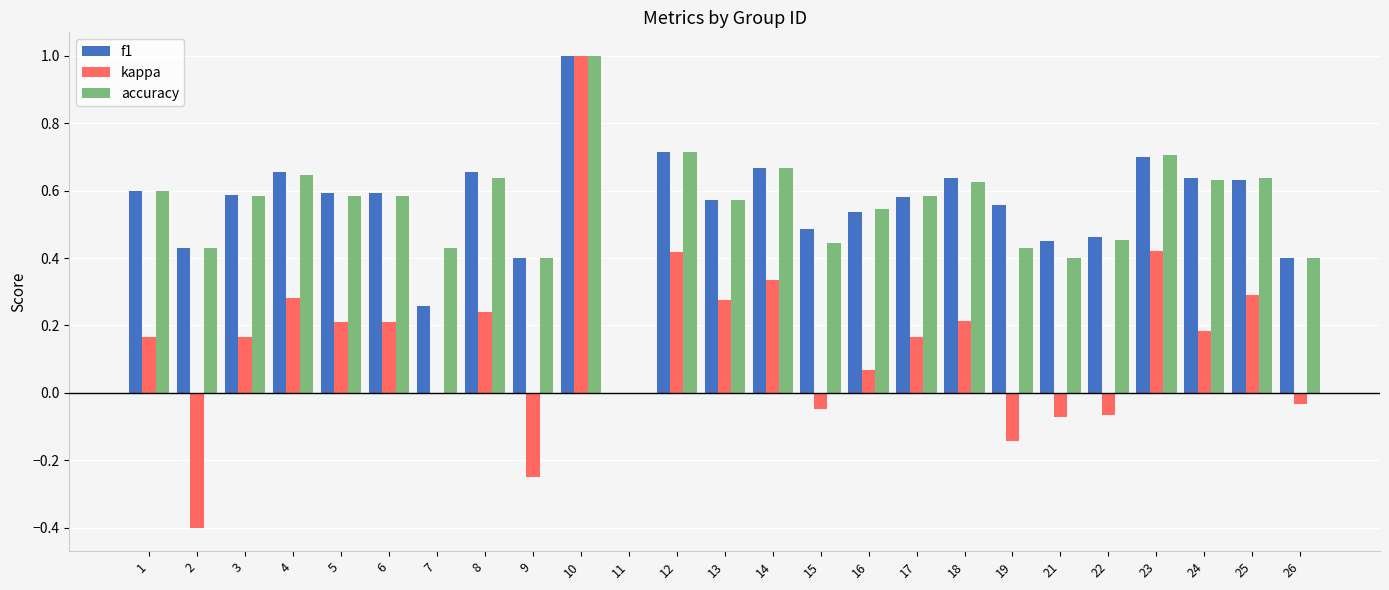

What are all the series names shown in the legend?

f1, kappa, accuracy